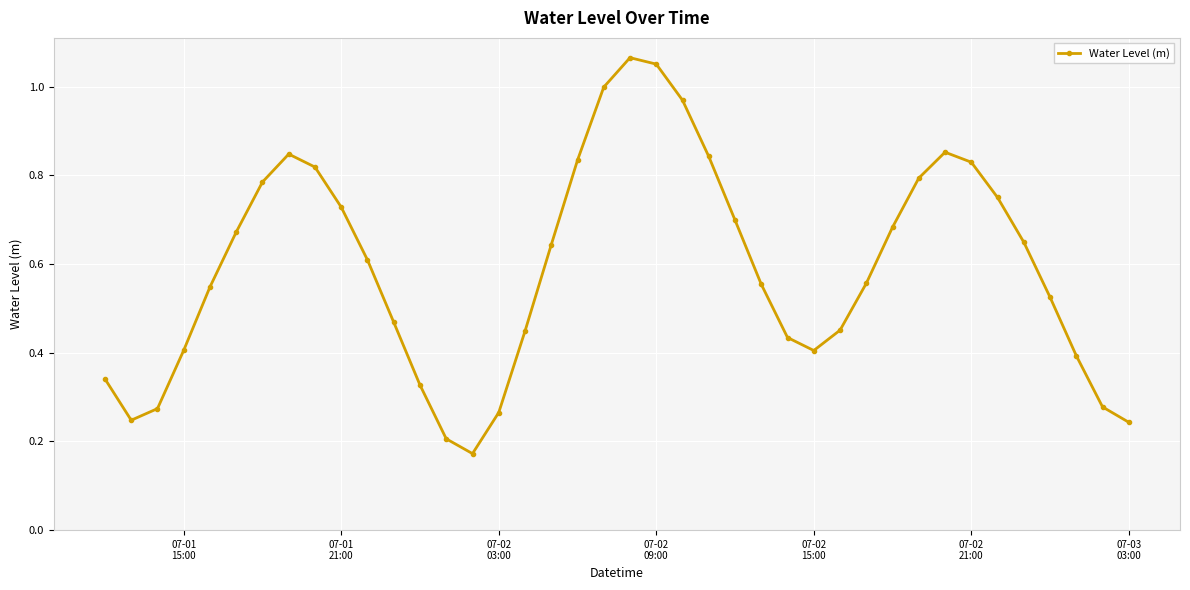

True or false: there are more than 2 points higher than both neighbors.

True